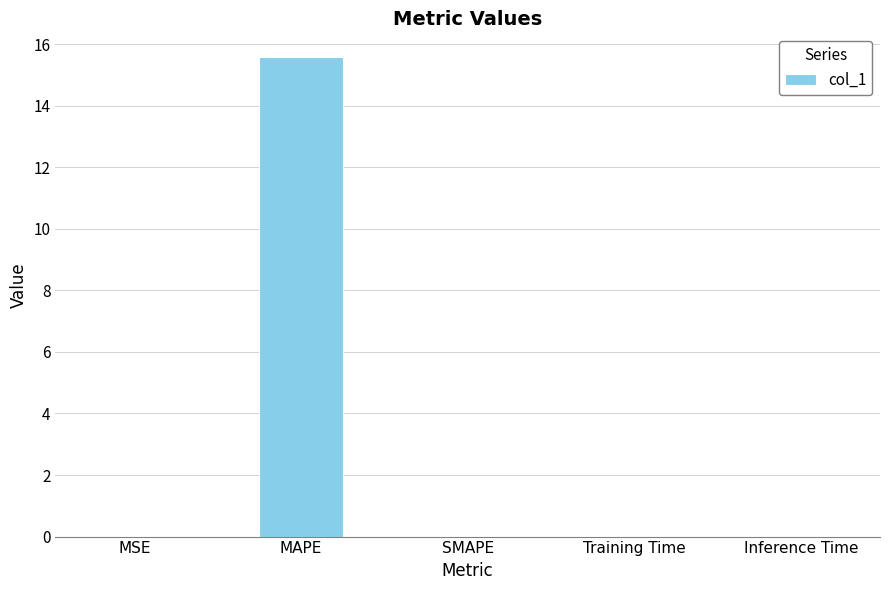

Which has a higher value, MAPE or Inference Time?

MAPE